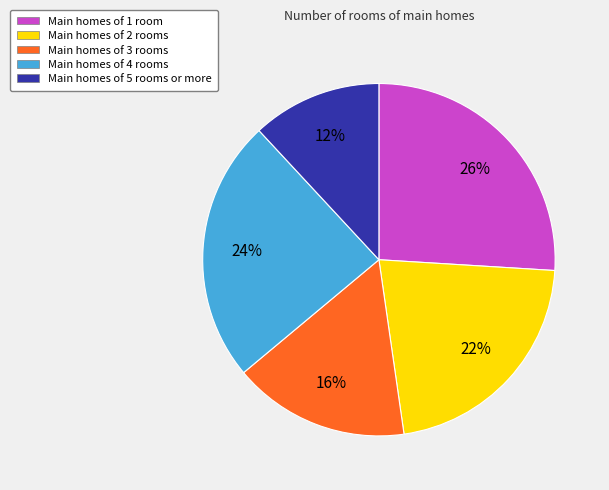

Count the number of slices in the pie.

5